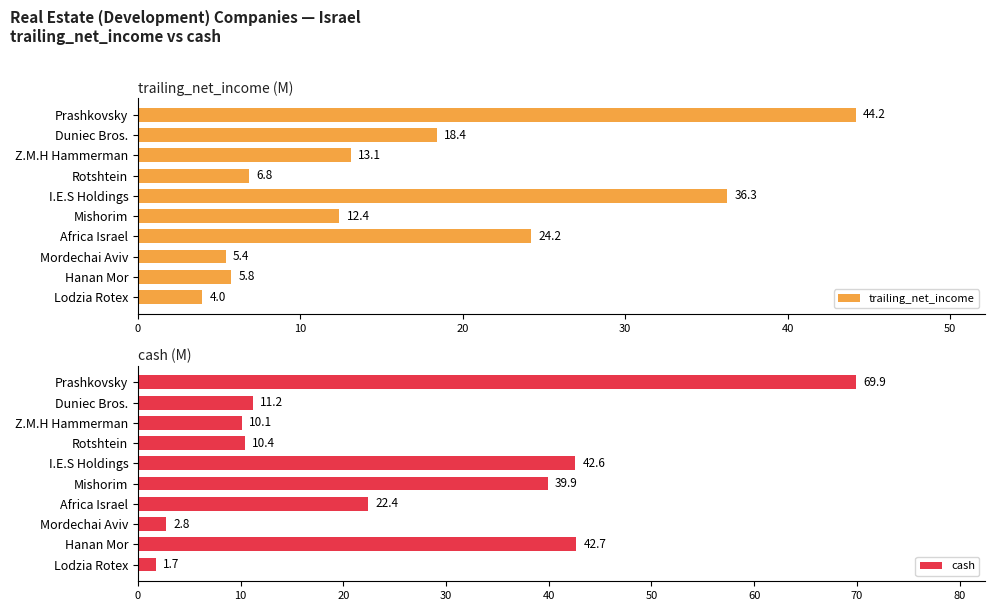

At how many categories does at least one series exceed 25?

4